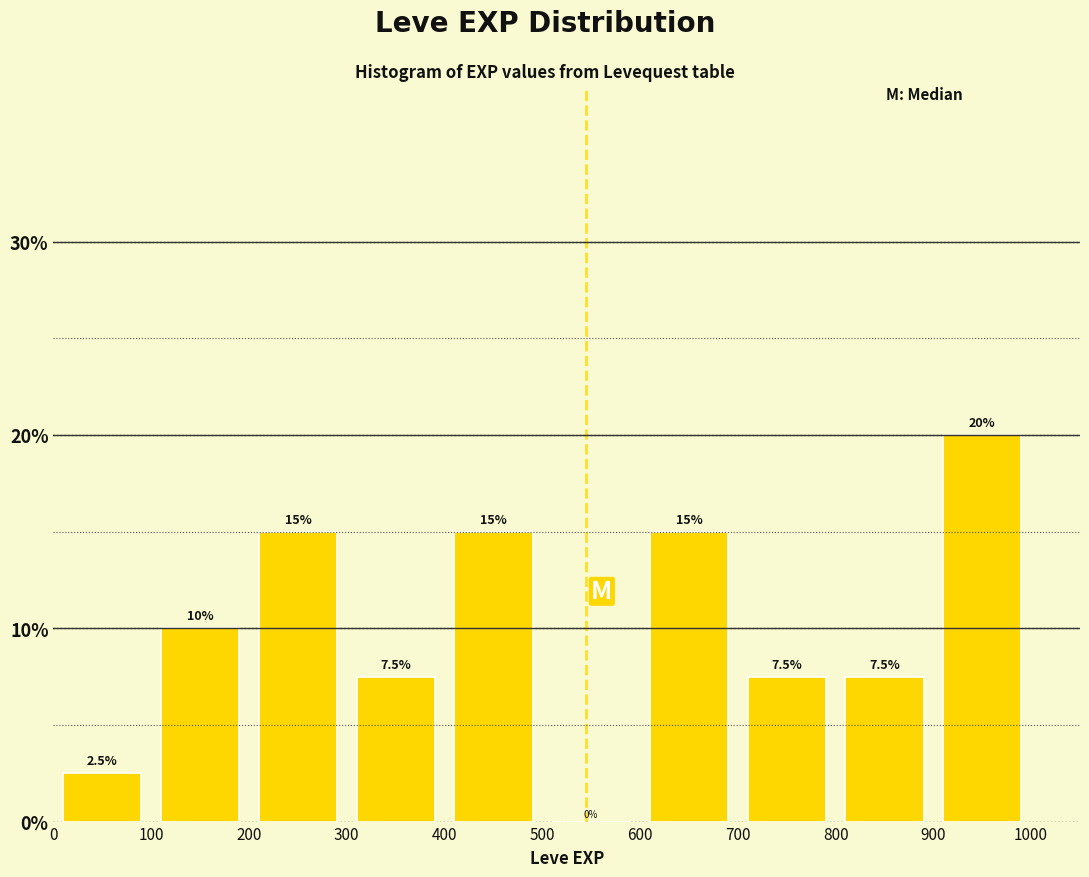

Reading left to right, transcribe this chart: for each bar, give the range it covers on the x-axis and its height.

0 to 100: 2.5
100 to 200: 10.0
200 to 300: 15.0
300 to 400: 7.5
400 to 500: 15.0
500 to 600: 0.0
600 to 700: 15.0
700 to 800: 7.5
800 to 900: 7.5
900 to 1000: 20.0